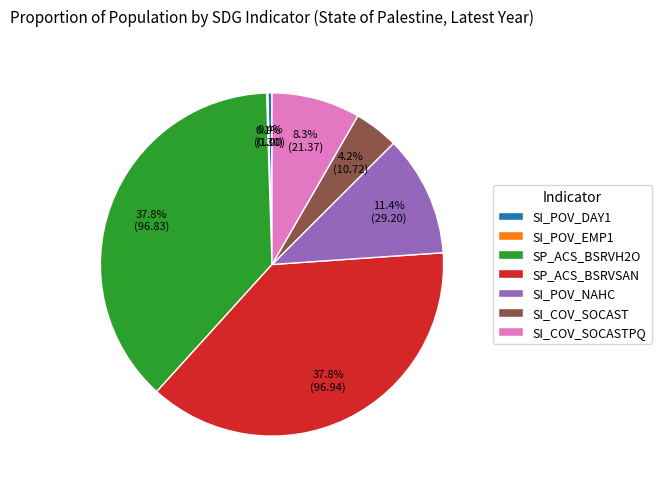

Is there any slice that represents more than half of the pie?

No